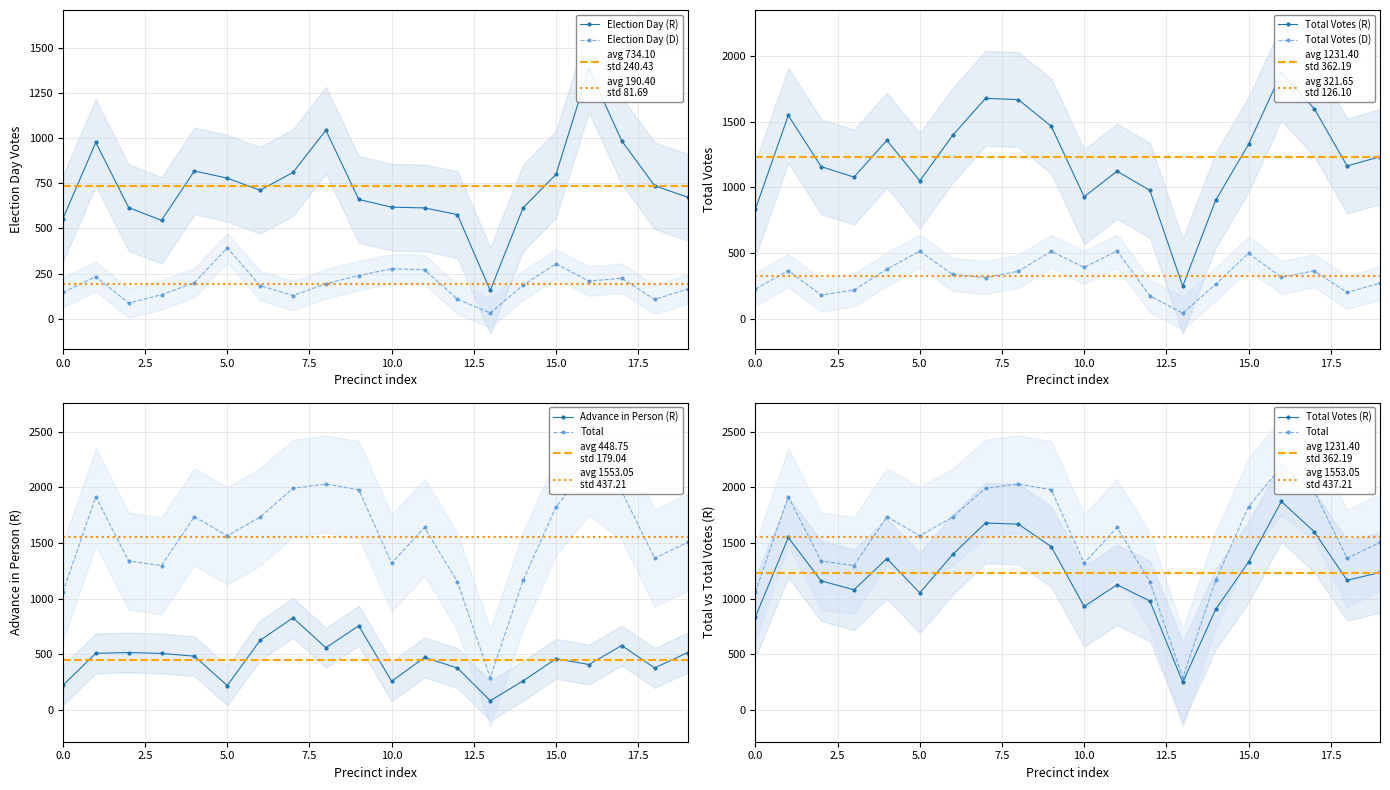

True or false: Election Day (D) has more than 0 interior local peaks.

True